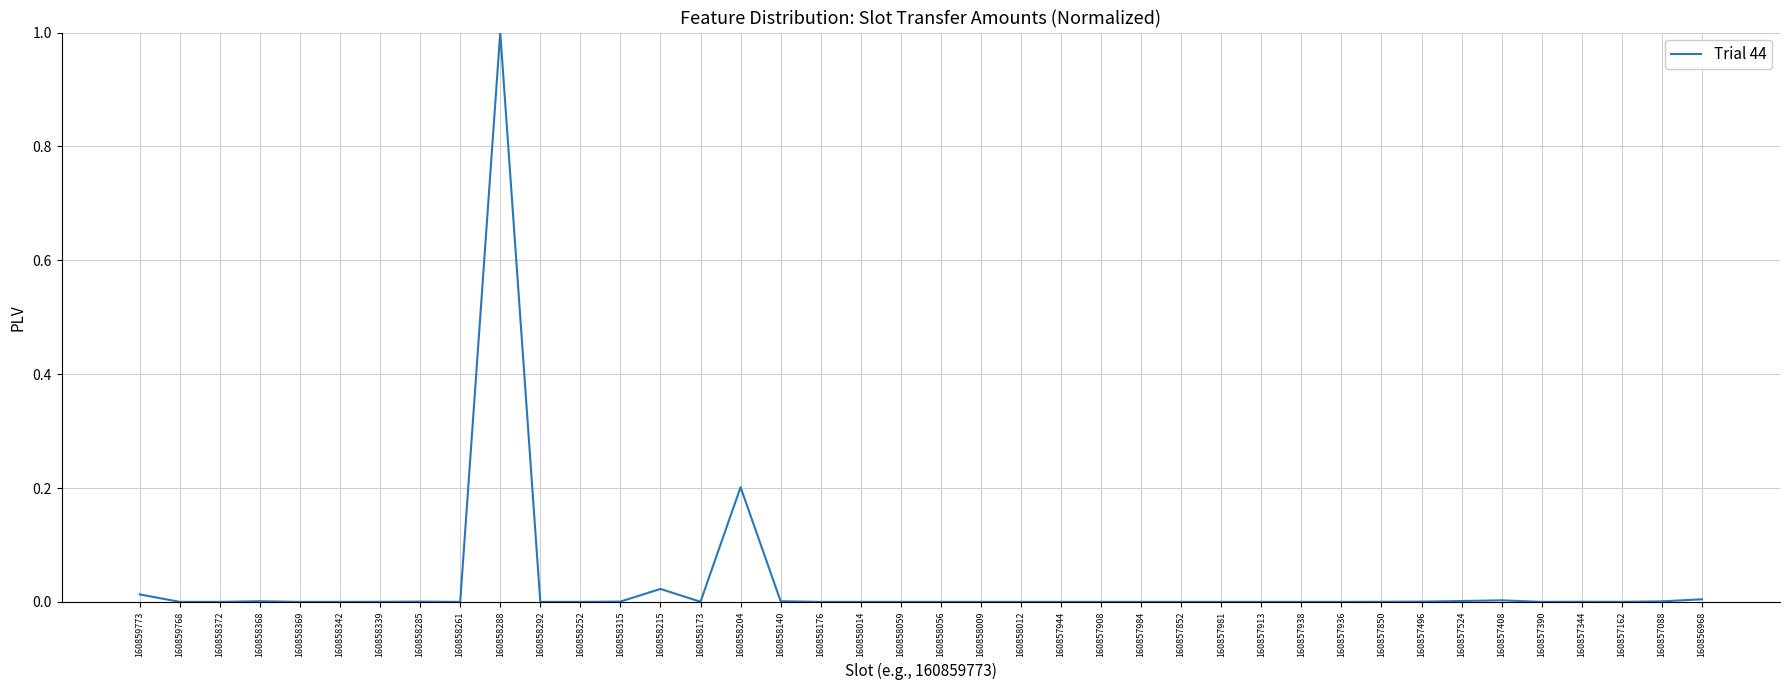

At which category does the chart reach its peak across all series?

160858288